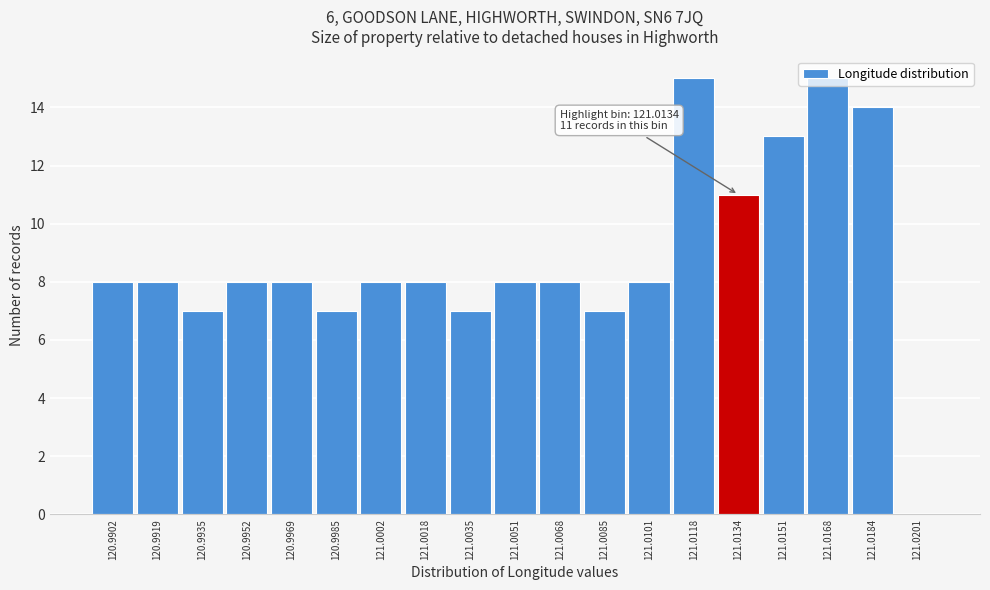

What is the greatest value displayed?

15